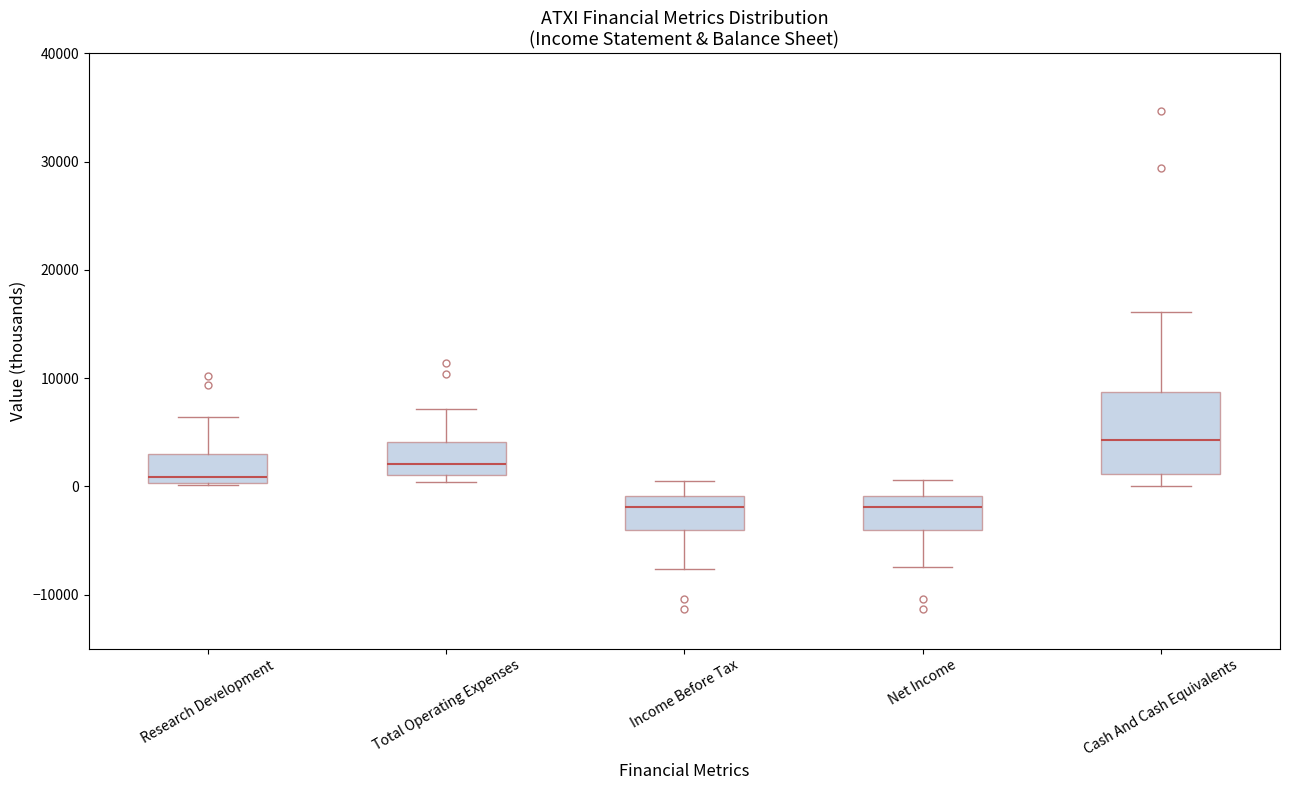

Which box has the highest median line?

Cash And Cash Equivalents